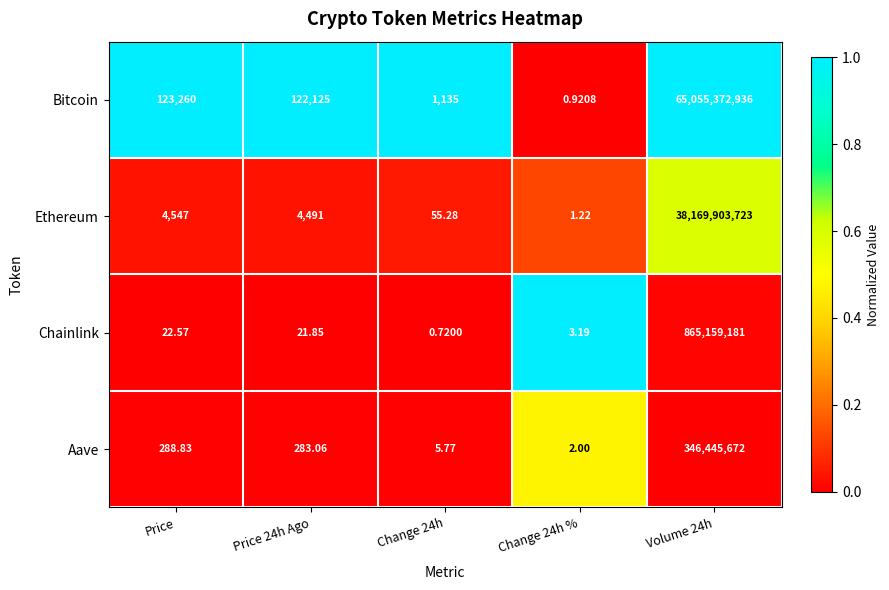

Which series has the largest total across all categories?

Bitcoin